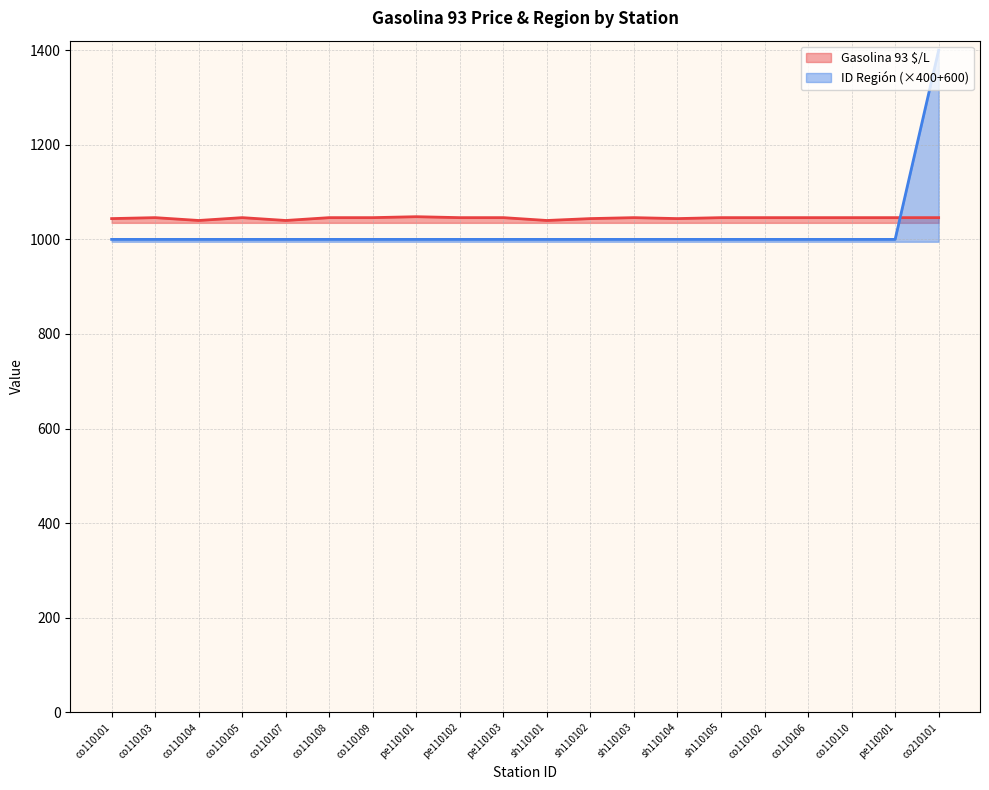

Reading right to left, transcribe all the data shown in this chart.

Gasolina 93 $/L: co210101=1046	pe110201=1046	co110110=1046	co110106=1046	co110102=1046	sh110105=1046	sh110104=1044	sh110103=1046	sh110102=1044	sh110101=1040	pe110103=1046	pe110102=1046	pe110101=1048	co110109=1046	co110108=1046	co110107=1040	co110105=1046	co110104=1040	co110103=1046	co110101=1044
ID Region: co210101=1400	pe110201=1000	co110110=1000	co110106=1000	co110102=1000	sh110105=1000	sh110104=1000	sh110103=1000	sh110102=1000	sh110101=1000	pe110103=1000	pe110102=1000	pe110101=1000	co110109=1000	co110108=1000	co110107=1000	co110105=1000	co110104=1000	co110103=1000	co110101=1000